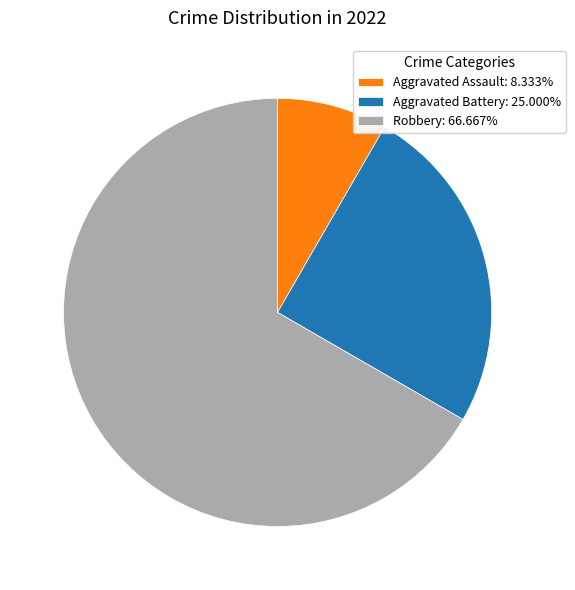

The Aggravated Battery slice represents 31% of the pie. True or false?

False